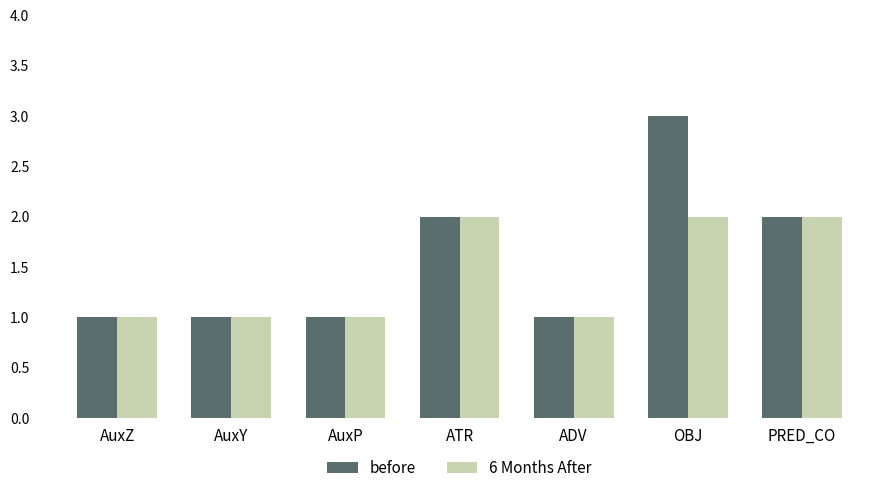

What is the maximum value shown in the chart?

3